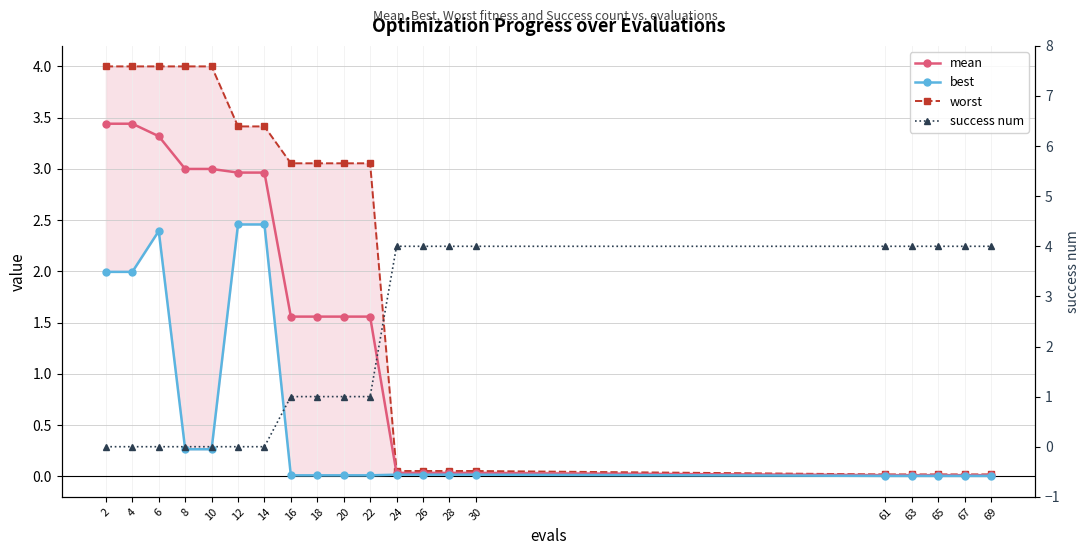

At which category is the sum across all series the highest?

6